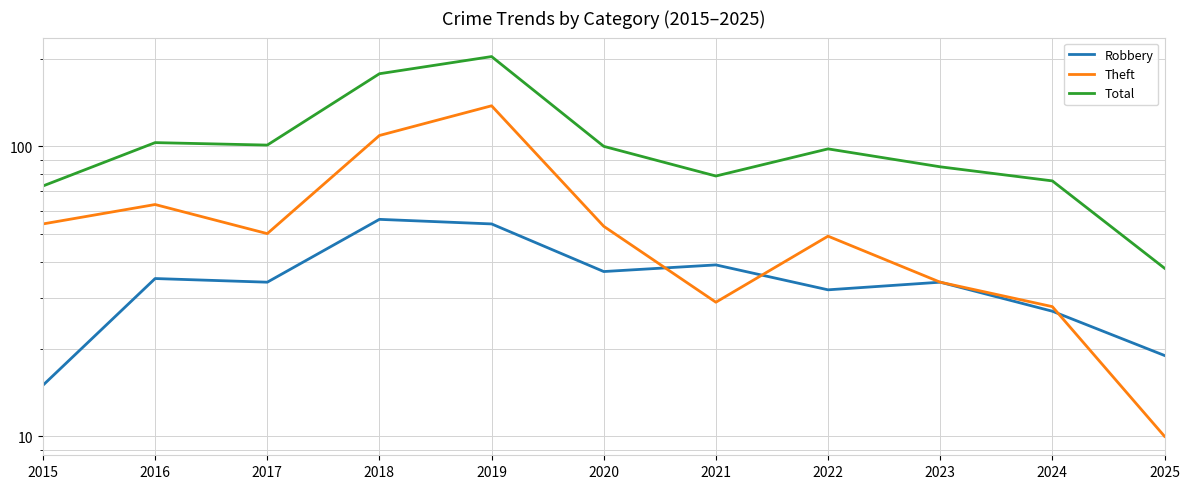

Reading left to right, transcribe all the data shown in this chart.

Robbery: 2015=15	2016=35	2017=34	2018=56	2019=54	2020=37	2021=39	2022=32	2023=34	2024=27	2025=19
Theft: 2015=54	2016=63	2017=50	2018=109	2019=138	2020=53	2021=29	2022=49	2023=34	2024=28	2025=10
Total: 2015=73	2016=103	2017=101	2018=178	2019=204	2020=100	2021=79	2022=98	2023=85	2024=76	2025=38